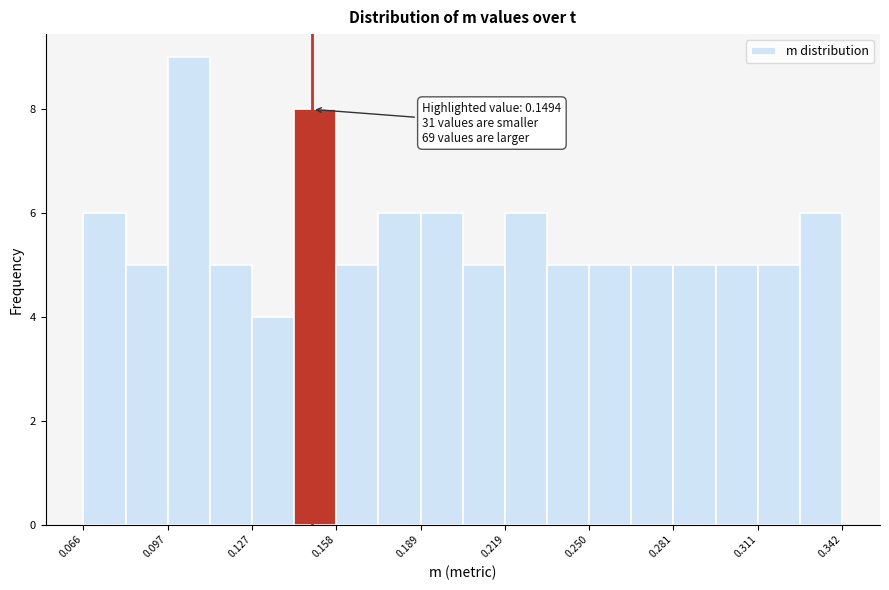

Around what value on the x-axis is the tallest bar? Give the approximate position of its centre, as read against the axis.

0.105